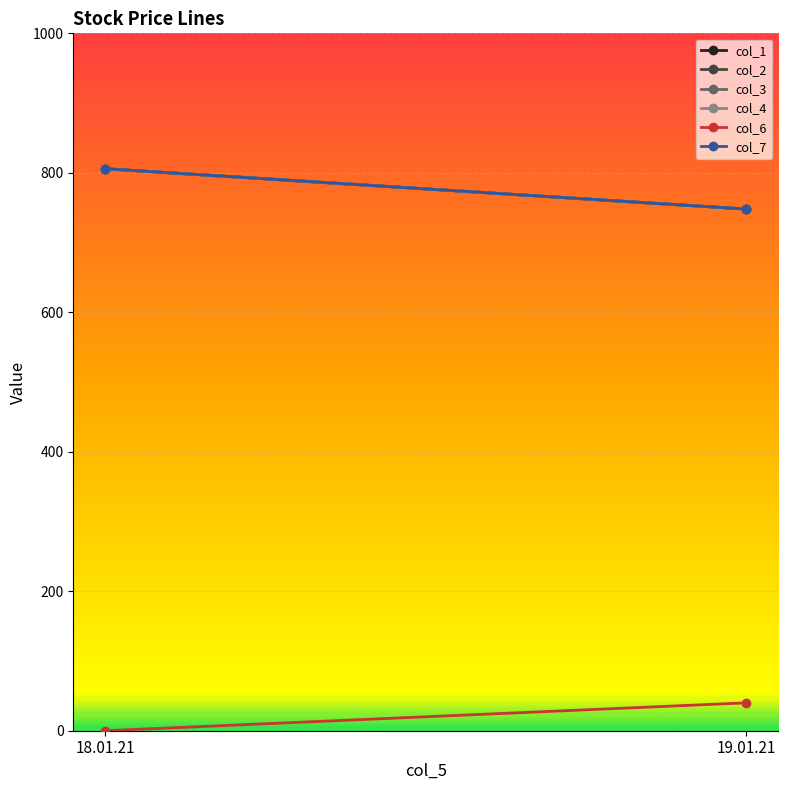

At 18.01.21, list the series in order from smallest to largest.

col_6, col_1, col_2, col_3, col_4, col_7